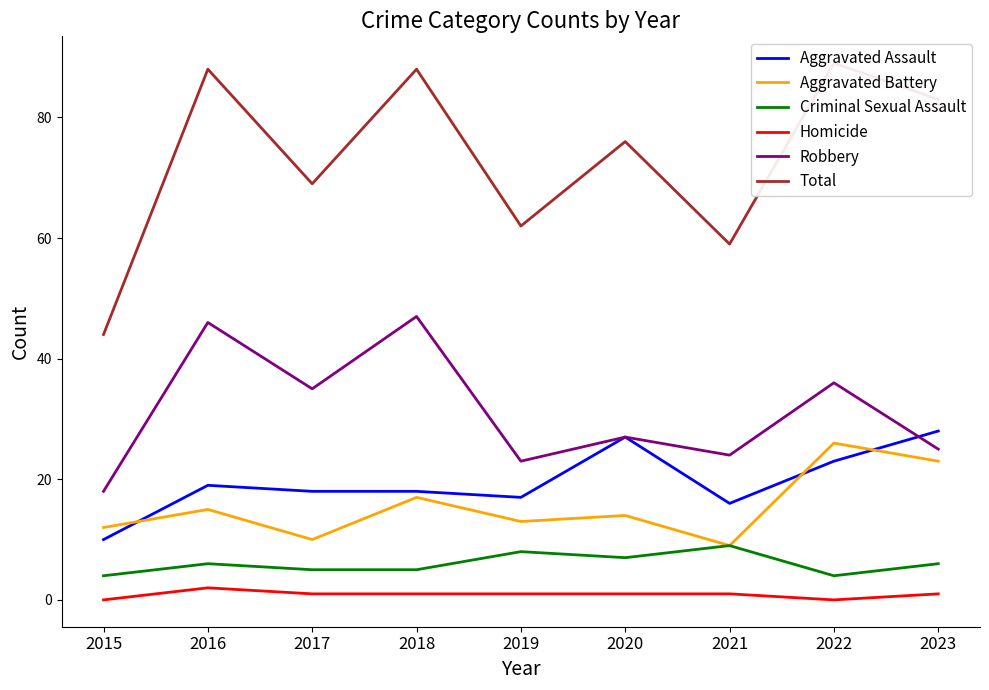

At 2022, list the series in order from largest to smallest.

Total, Robbery, Aggravated Battery, Aggravated Assault, Criminal Sexual Assault, Homicide